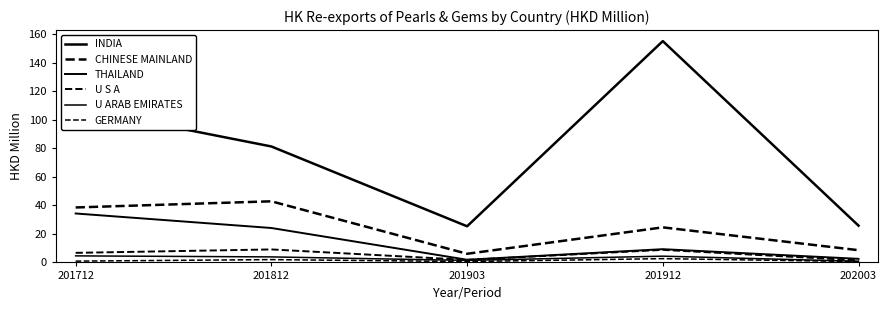

At how many categories does at least one series exceed 14?

5